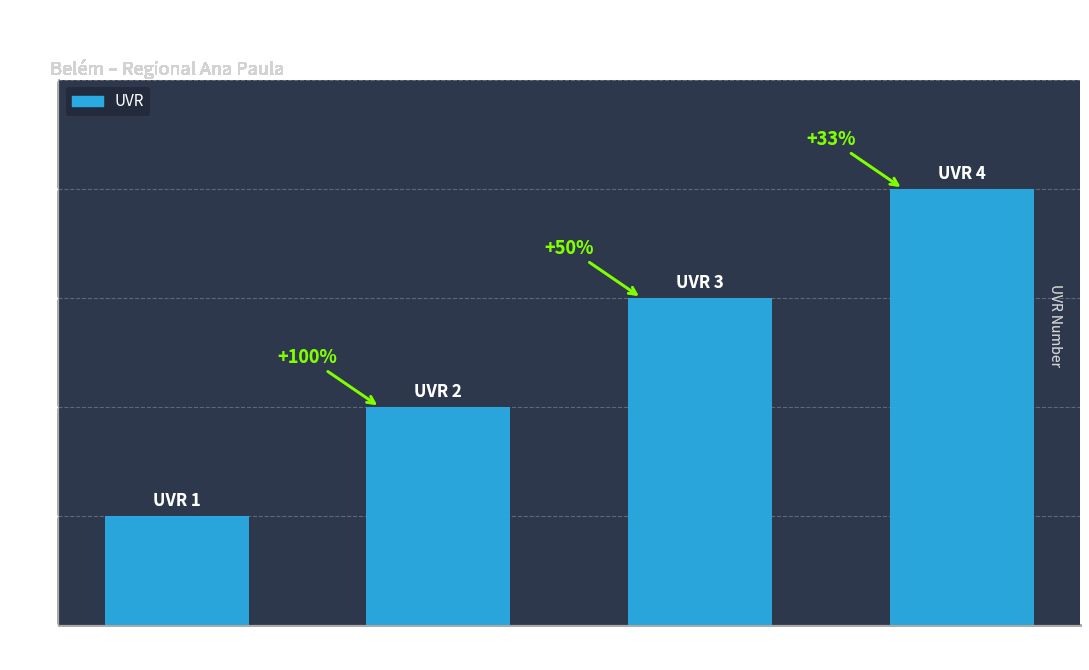

The chart shows a value of 3 at Herlem
Carlen Ferro. True or false?

False